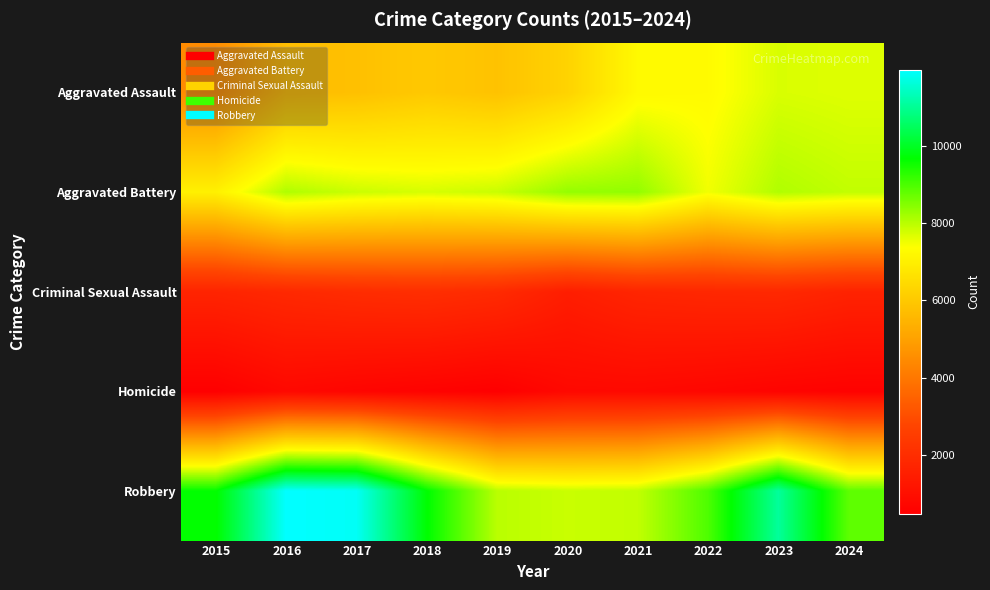

Reading left to right, list all the values displayed in this chart.

Aggravated Assault: 2015=4480	2016=5713	2017=5793	2018=6002	2019=5841	2020=6265	2021=7242	2022=7280	2023=7712	2024=7661
Aggravated Battery: 2015=7019	2016=8085	2017=7845	2018=7735	2019=7858	2020=8321	2021=8347	2022=7491	2023=8077	2024=7921
Criminal Sexual Assault: 2015=1705	2016=1856	2017=1979	2018=2042	2019=1920	2020=1494	2021=1746	2022=1814	2023=1847	2024=1664
Homicide: 2015=496	2016=786	2017=672	2018=588	2019=499	2020=787	2021=804	2022=725	2023=626	2024=568
Robbery: 2015=9638	2016=11960	2017=11880	2018=9681	2019=7995	2020=7855	2021=7920	2022=8963	2023=11053	2024=8822